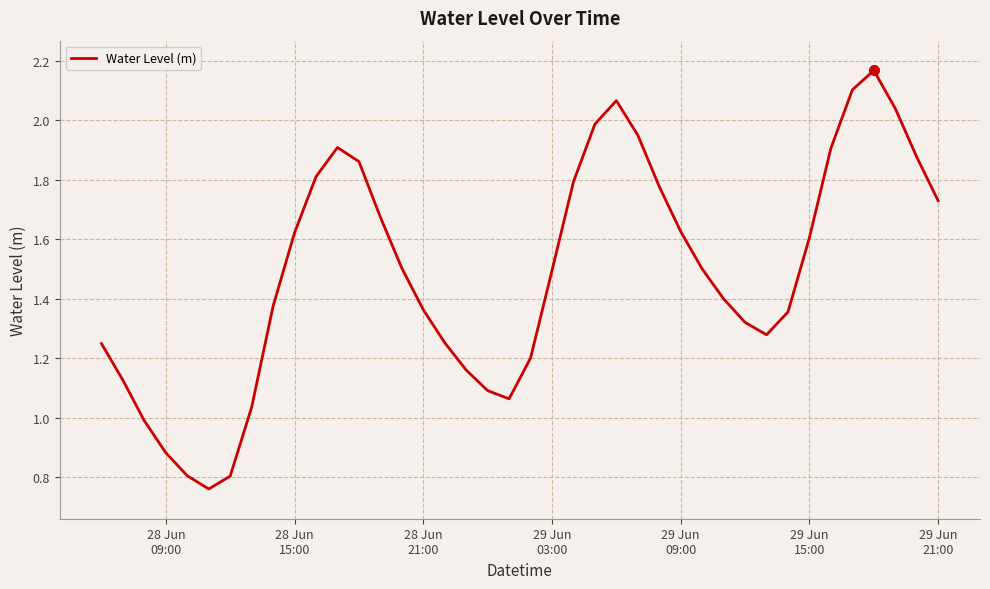

How many distinct data groups are displayed?

1